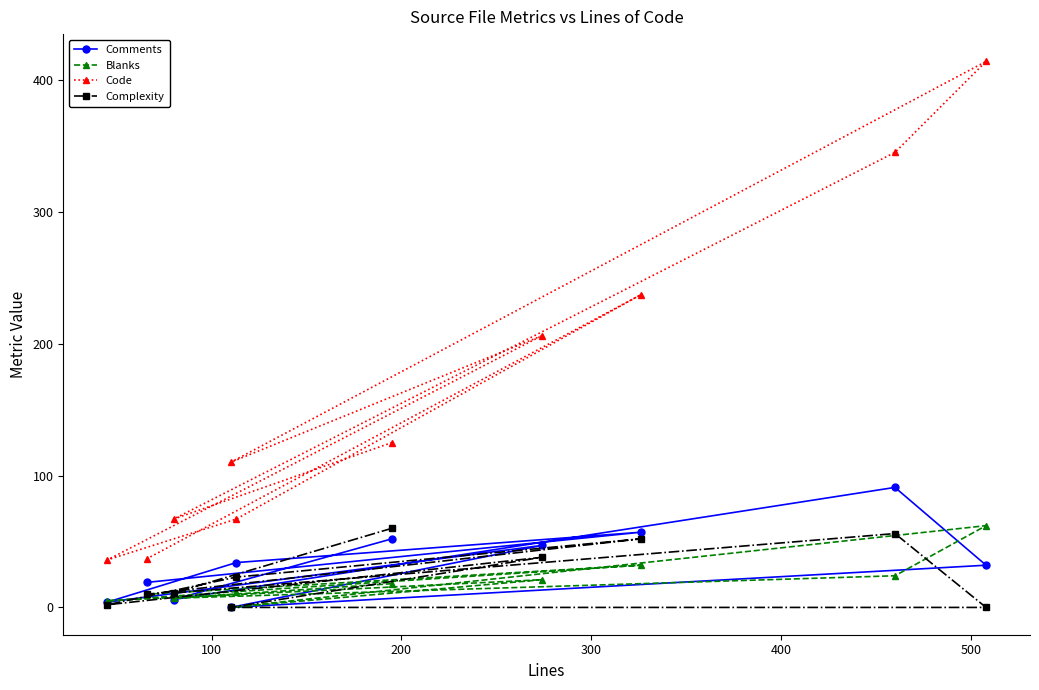

Which series has the widest spread of values?

Code